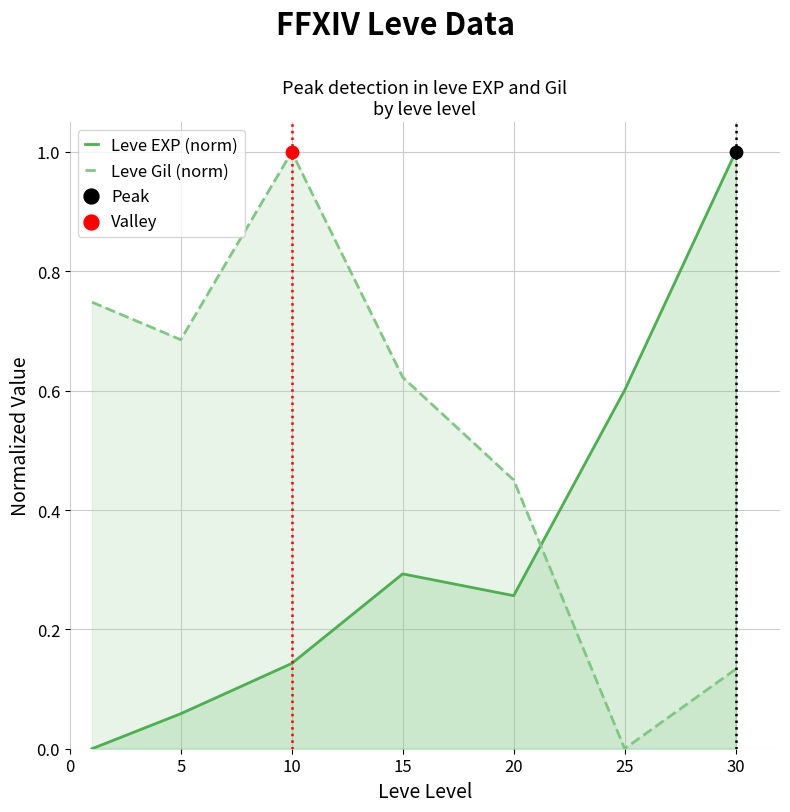

At which category is the sum across all series the highest?

10